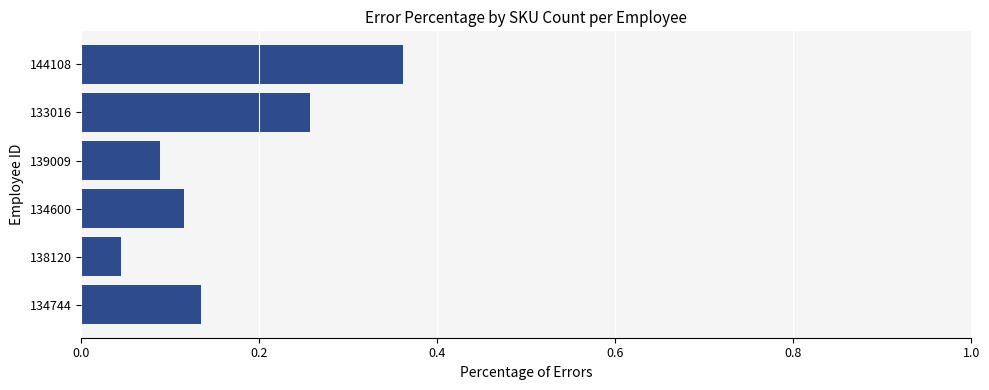

Which label corresponds to the largest value in the chart?

144108